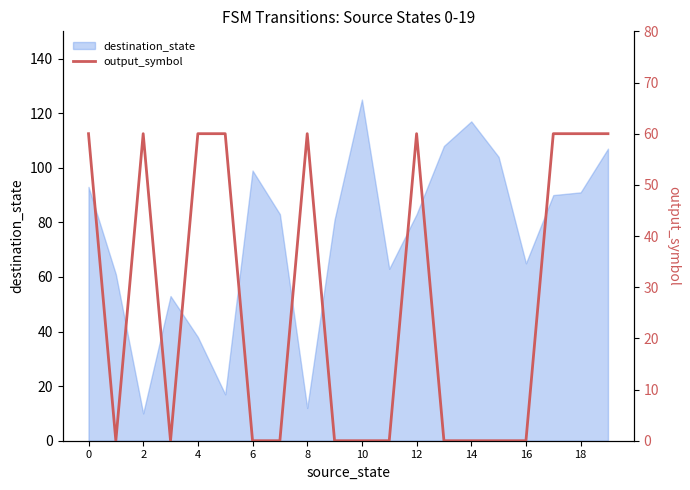

The value at 15 is -33. True or false?

False